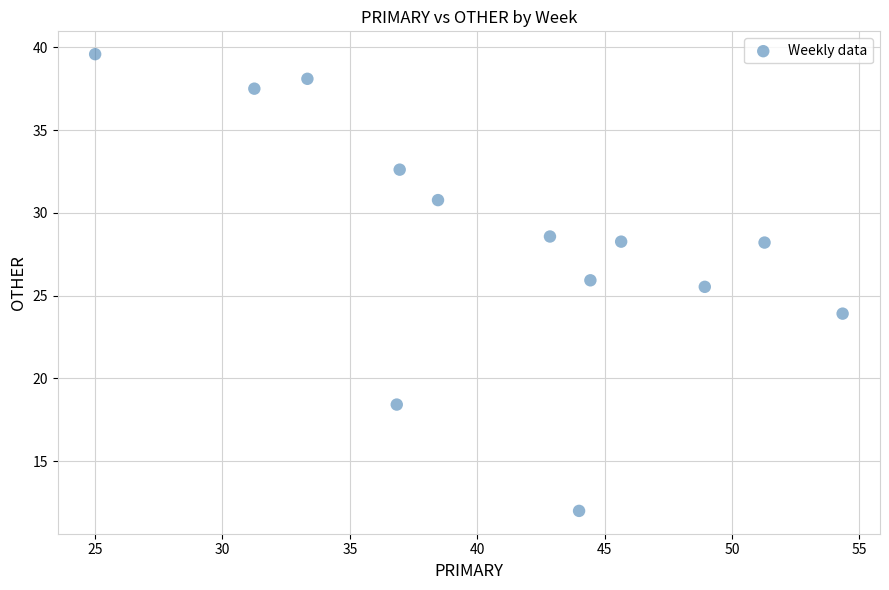

What is the range of Y values (max minus min)?

27.6